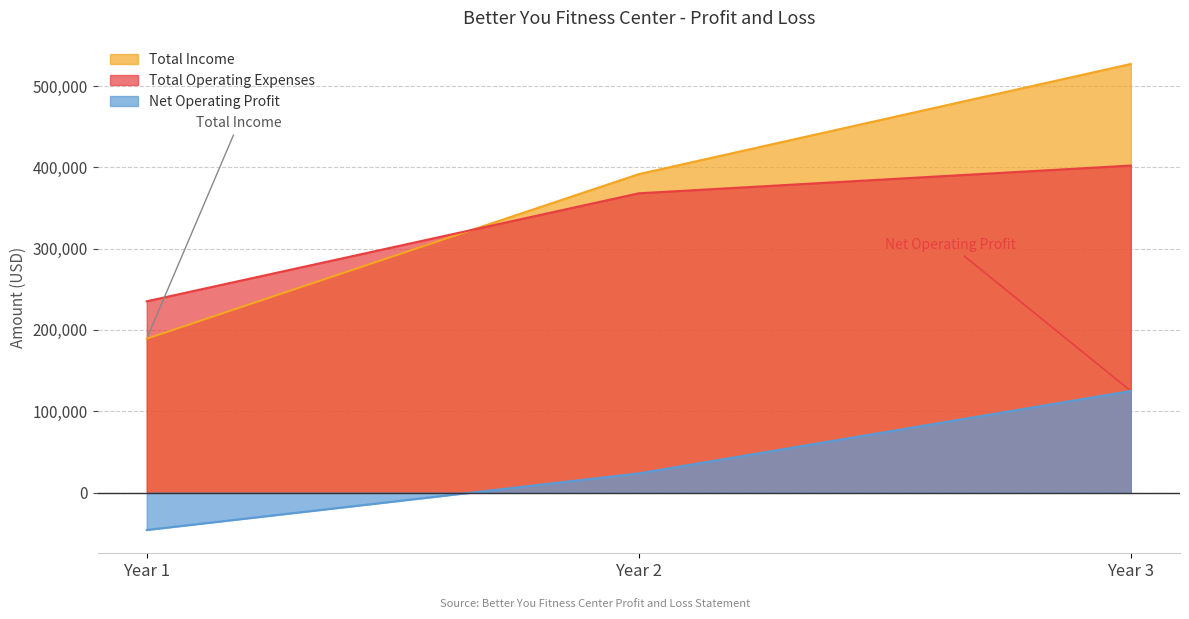

At which label does Total Operating Expenses first exceed 368063?

Year 3